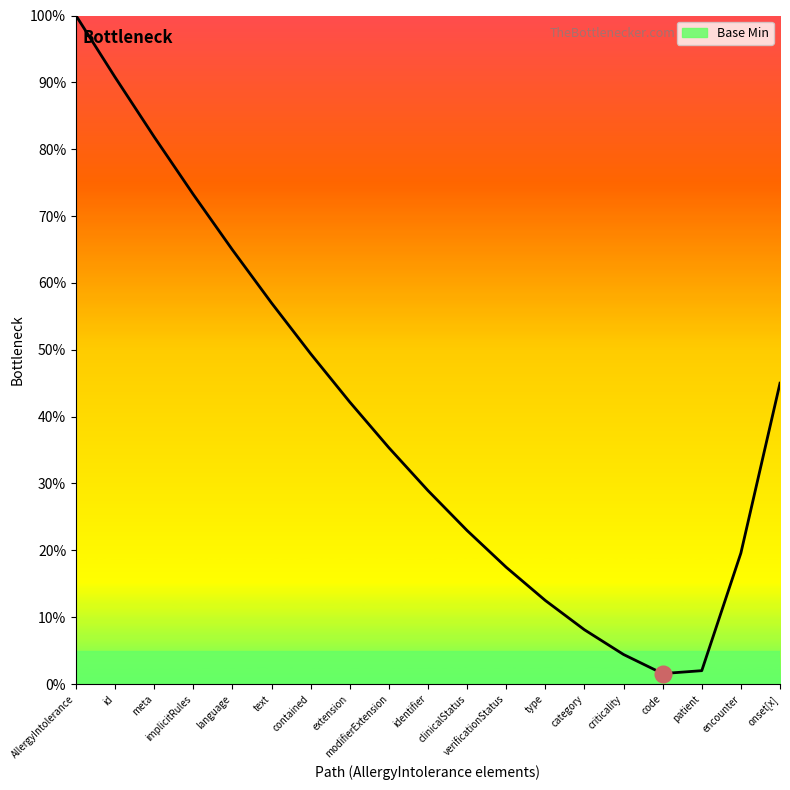

Where is the data nearest to the value 50?

contained